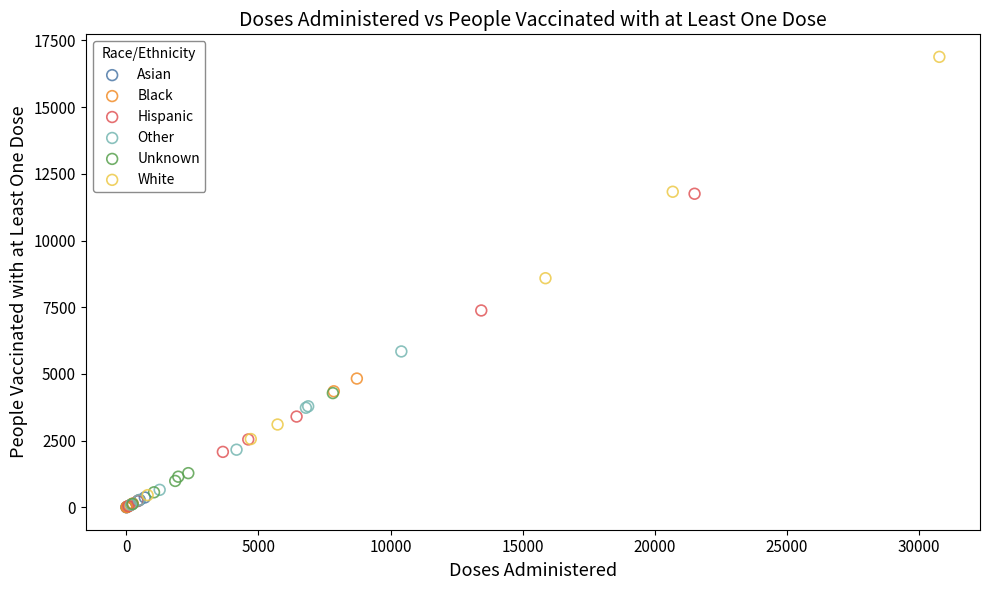

Which series contains the highest Y value?

White